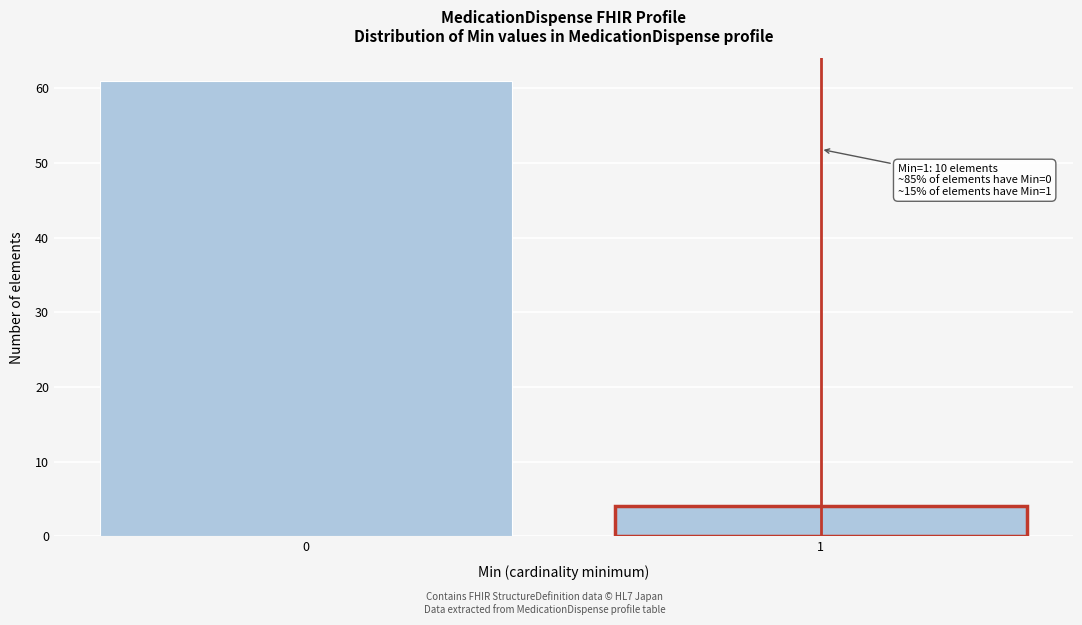

Reading left to right, transcribe all the data shown in this chart.

61	4